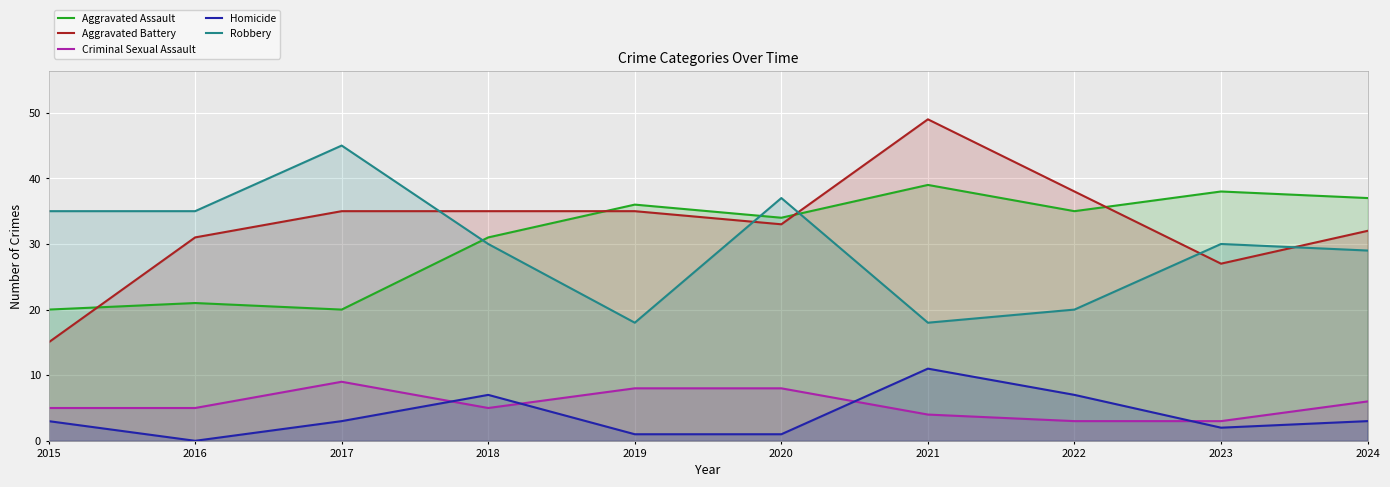

How many data points in Aggravated Assault are above 35?

4